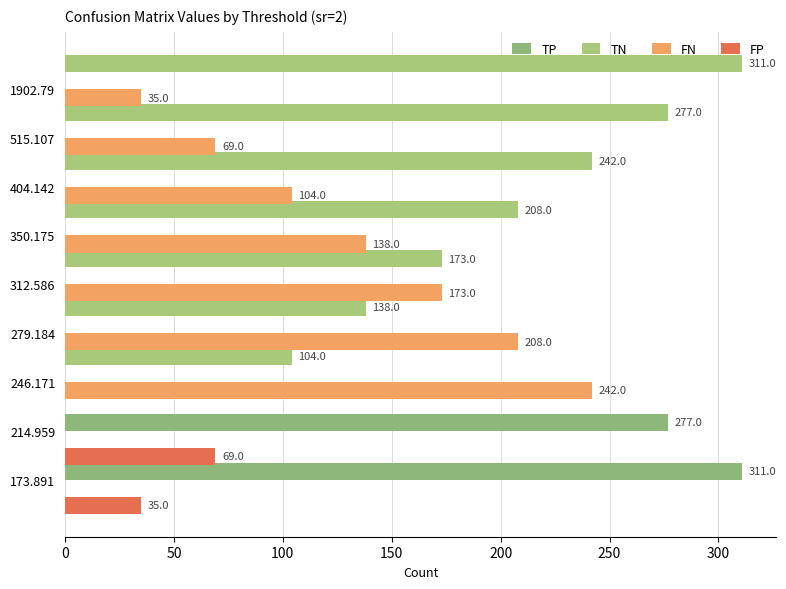

What is the maximum value shown in the chart?

311